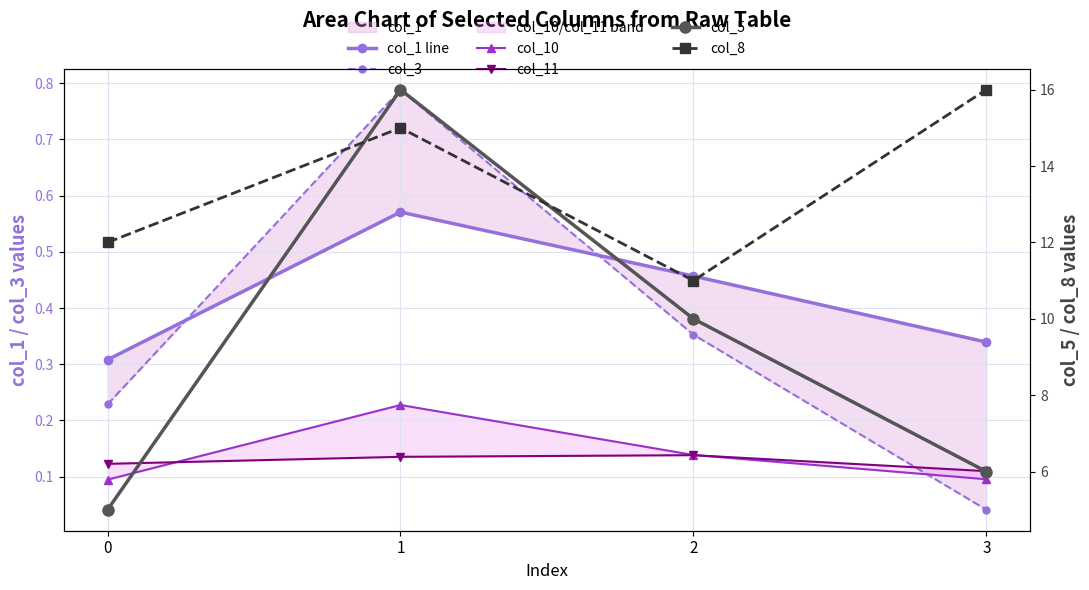

What value does the col_11 series have at 0?

0.1